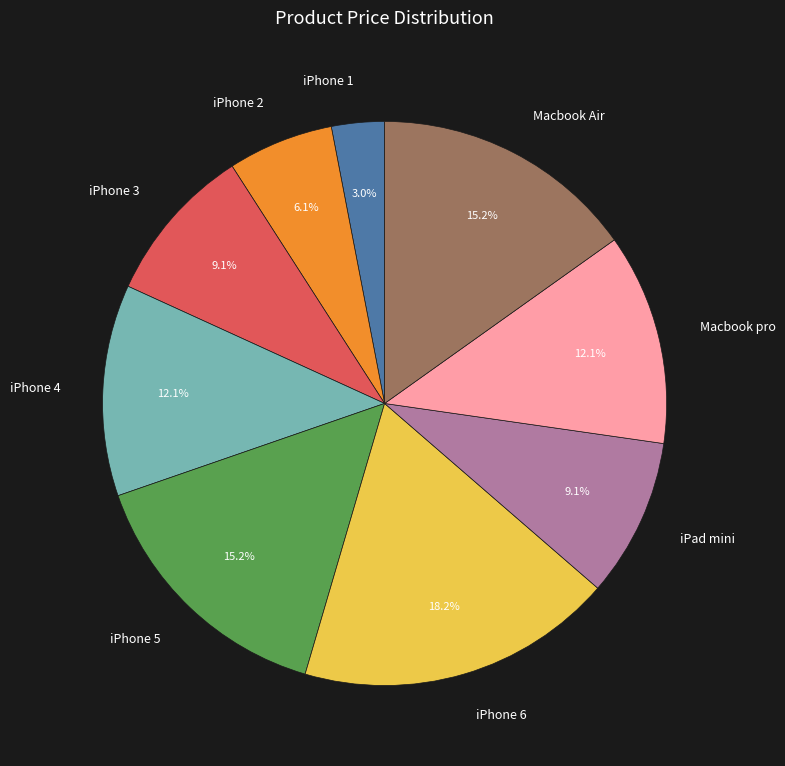

How many slices are in this pie chart?

9